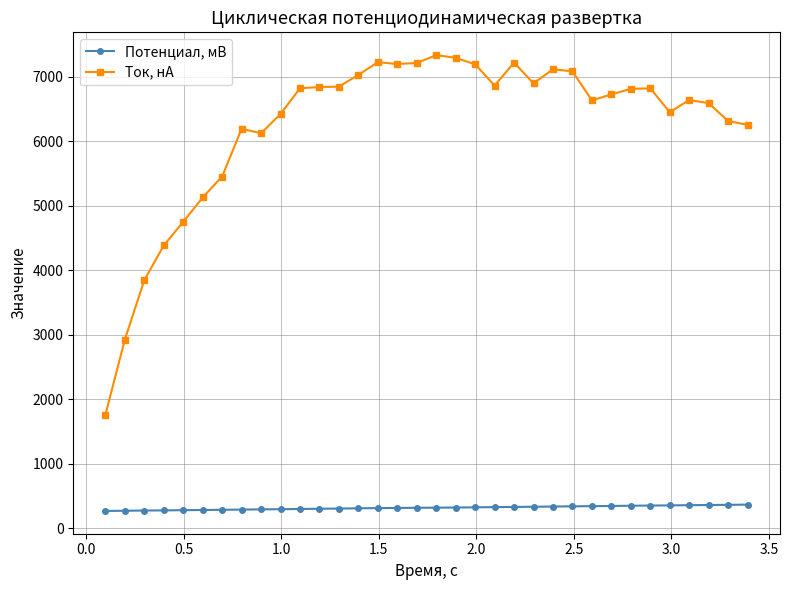

Which series has the largest total across all categories?

Ток, нА